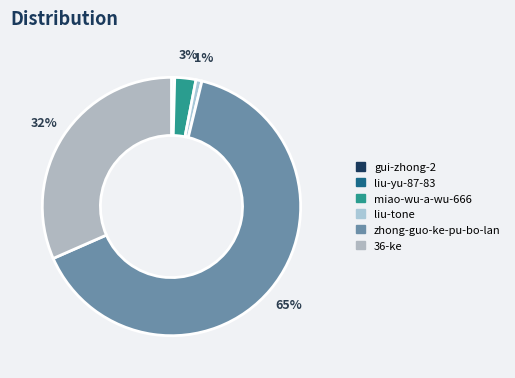

To the nearest percent, what portion does liu-tone represent?

1%